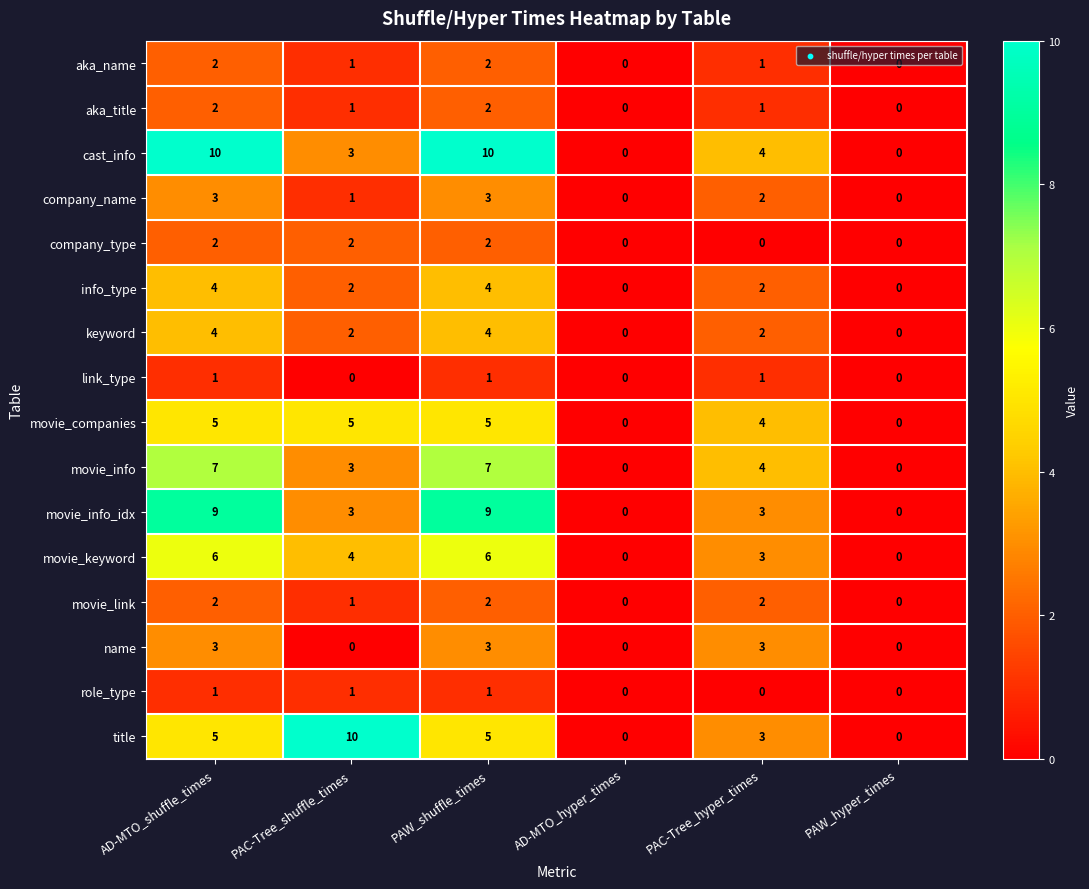

What is the maximum value for movie_info?

7